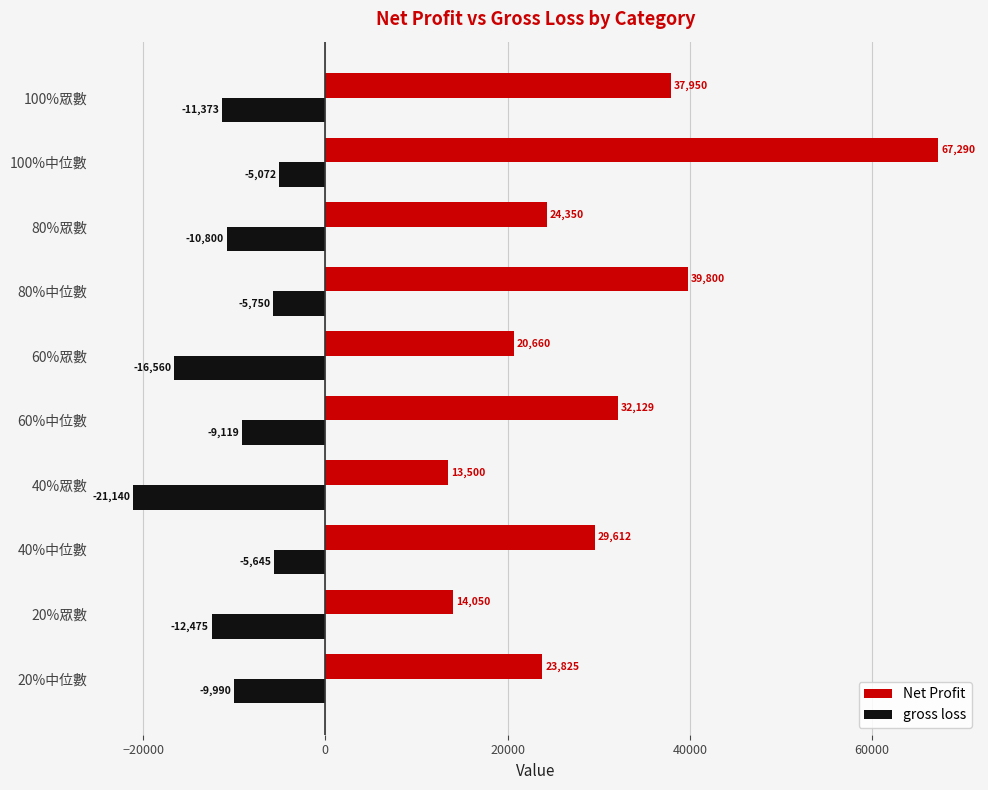

List the series in order of their peak value, lowest first.

gross loss, Net Profit